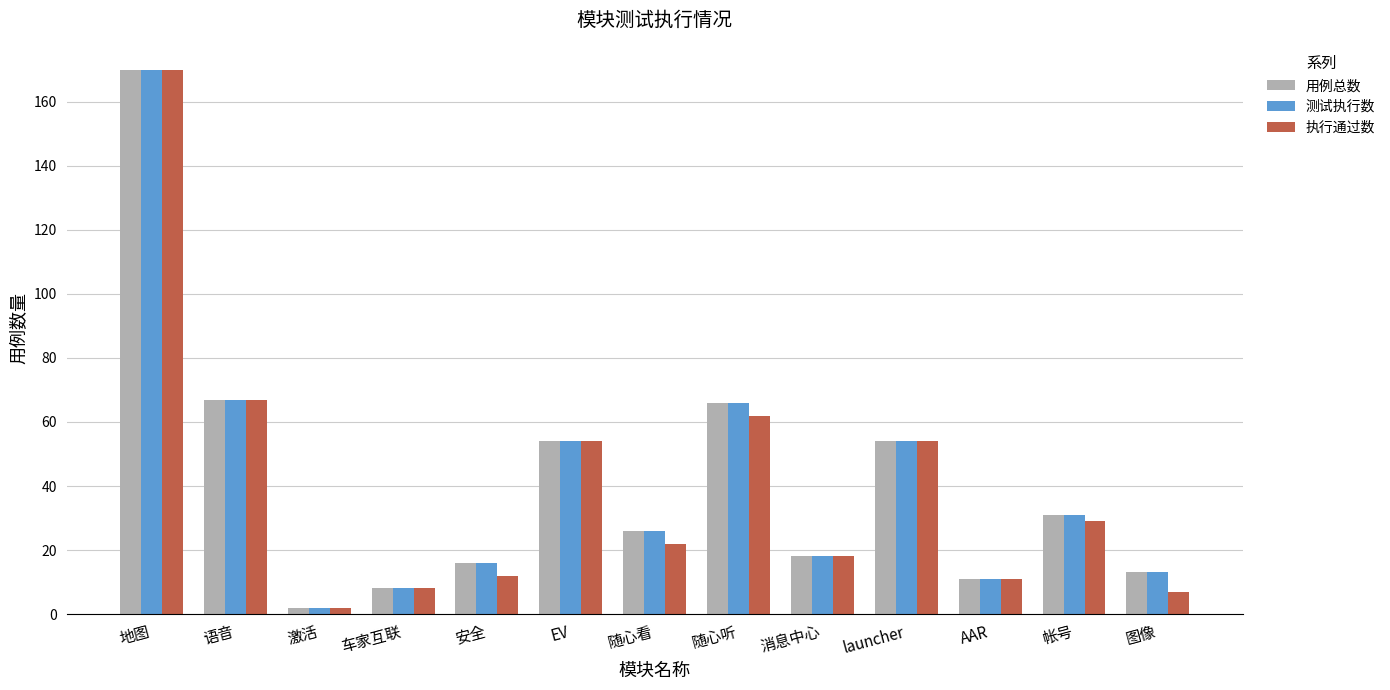

Which category has the highest value in the 执行通过数 series?

地图